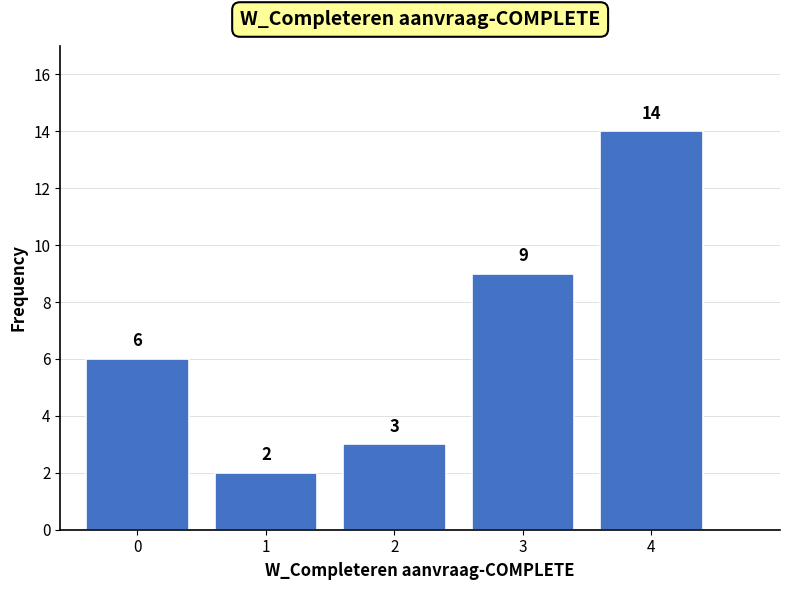

Reading left to right, extract all data points from this chart.

6	2	3	9	14